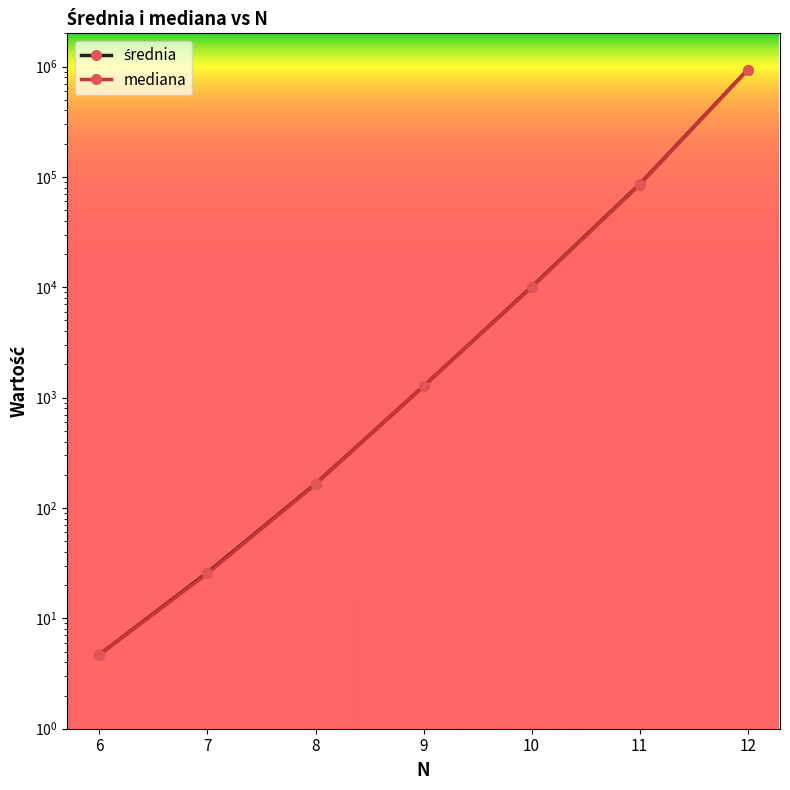

What are all the series names shown in the legend?

średnia, mediana